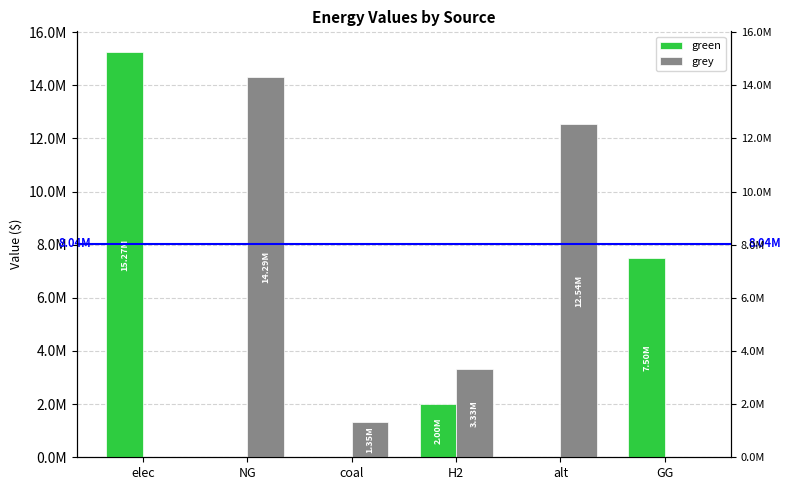

Is it true that green equals -6490901.8 at coal?

False